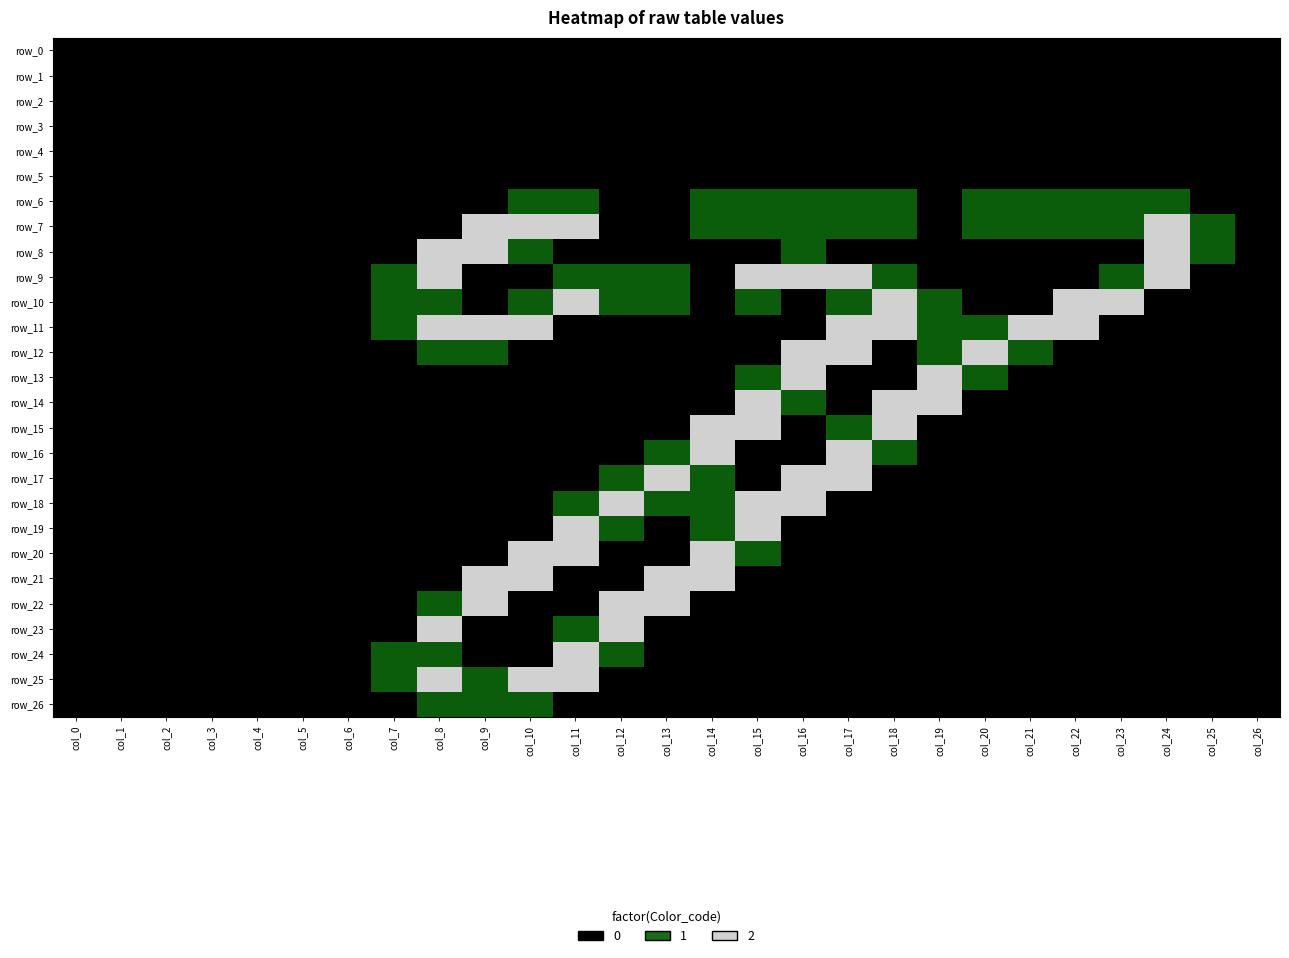

What is the difference between the highest and lowest values at col_10?

2